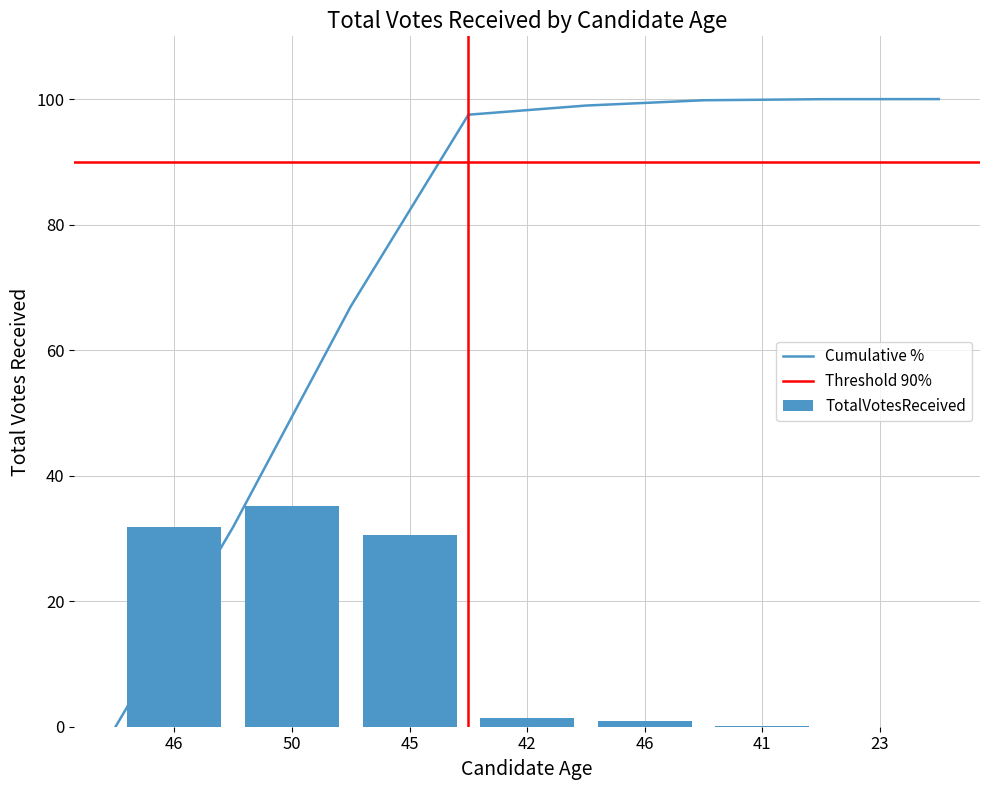

What is the change in value from 50 to 42?

-33.7